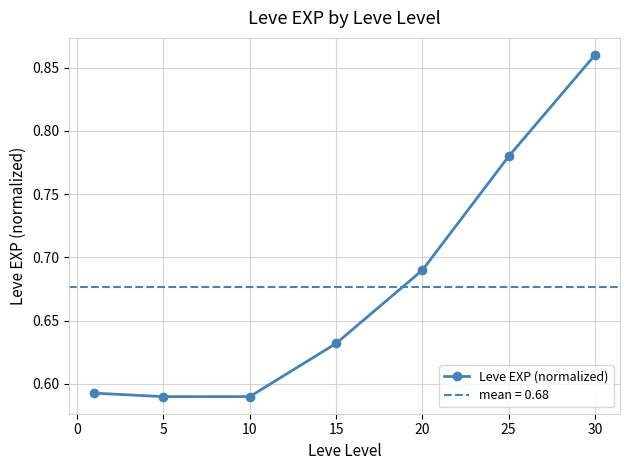

Which category has the highest value in the Leve EXP (normalized) series?

30